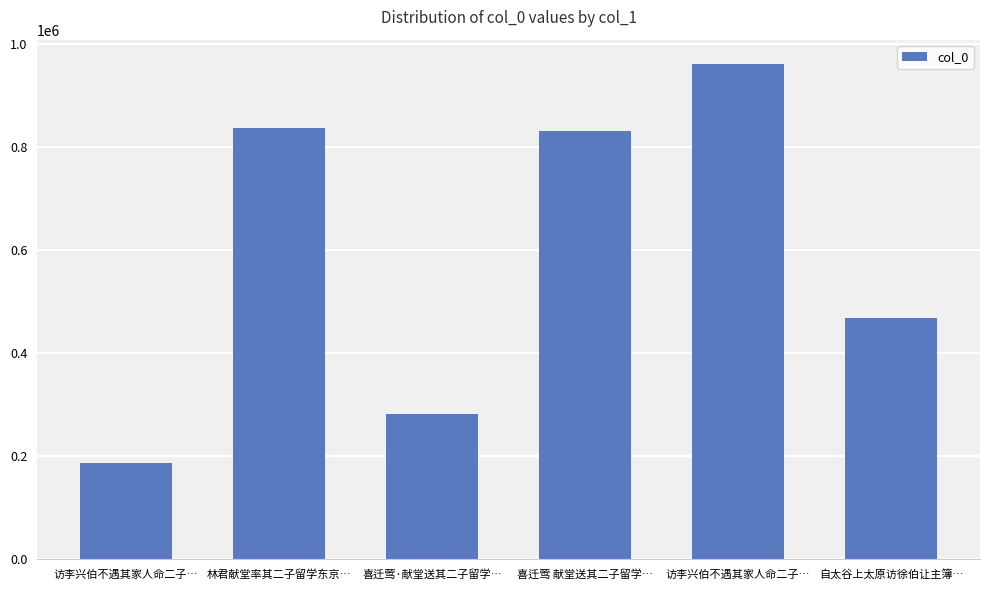

What is the label of the 3rd bar from the left?

喜迁莺·献堂送其二子留学…